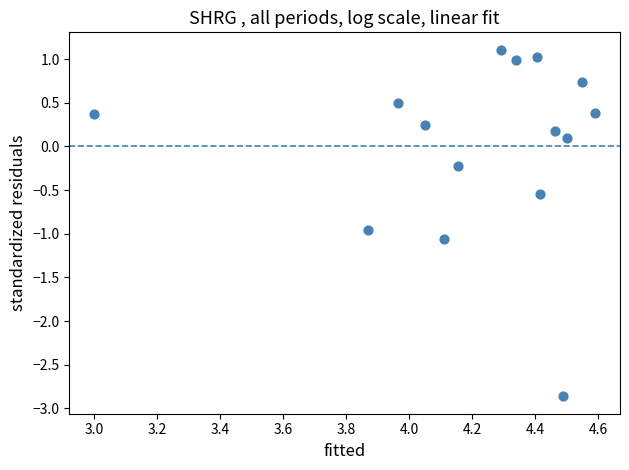

What is the range of X values (max minus min)?

1.6